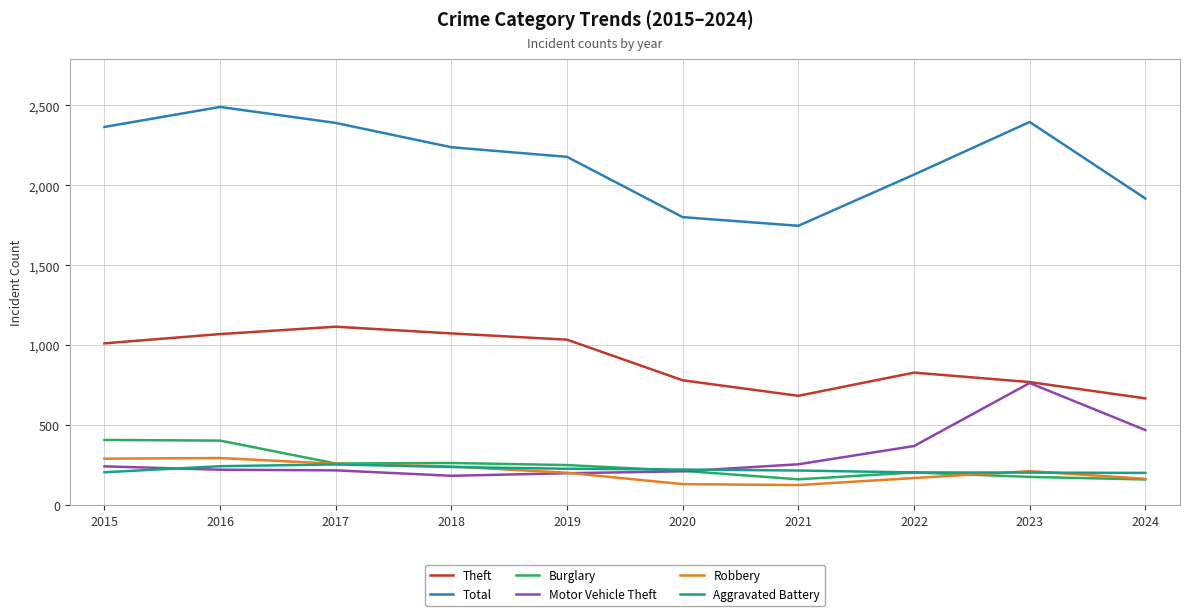

What is the maximum value shown in the chart?

2490